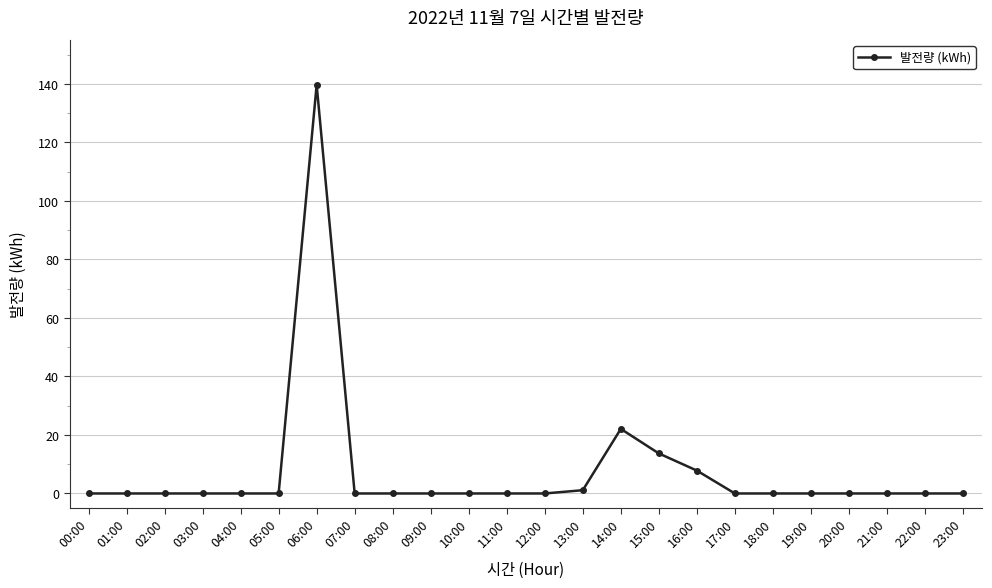

Where is the data nearest to the value 69?

14:00